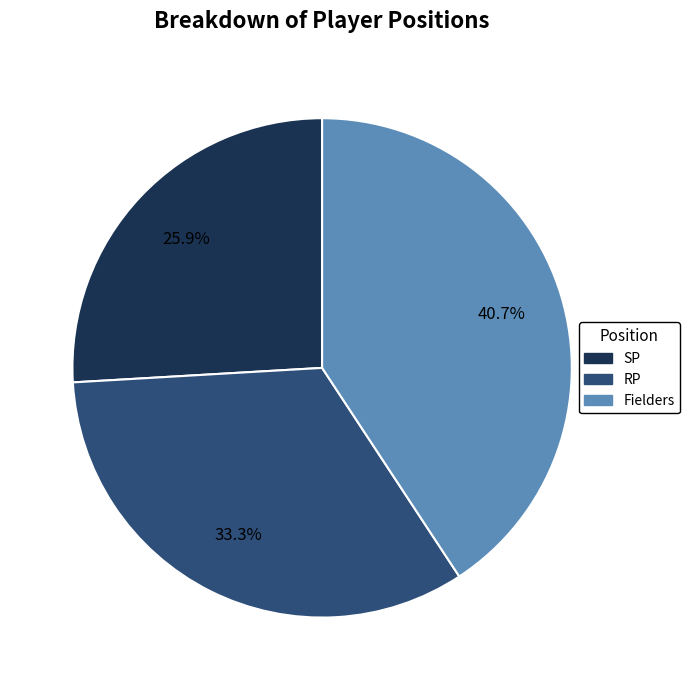

Does any single category account for the majority?

No